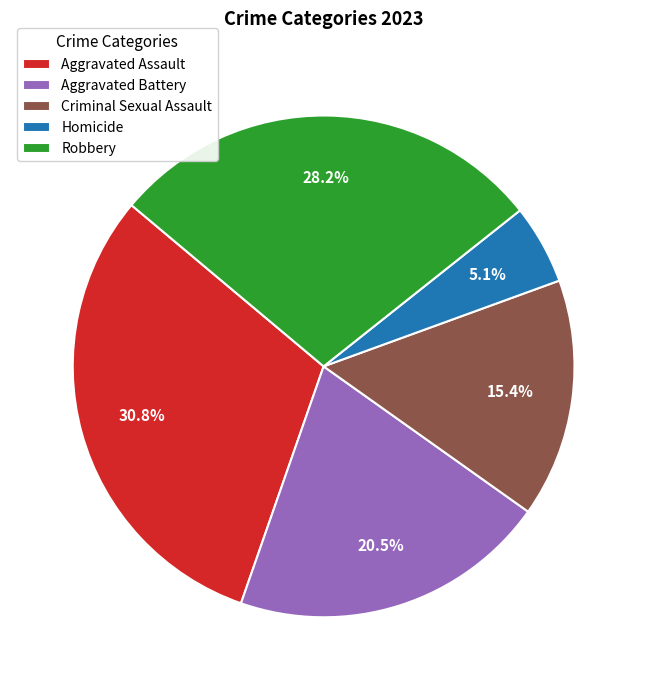

Does any single category account for the majority?

No